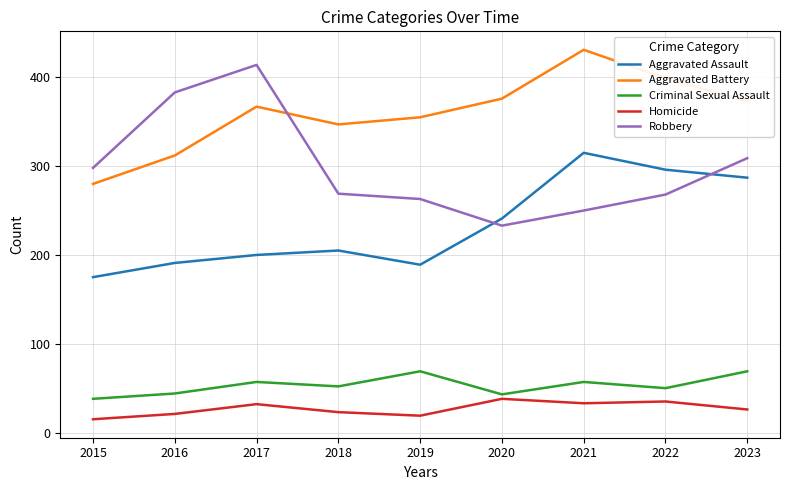

True or false: Aggravated Assault and Criminal Sexual Assault intersect in this chart.

False